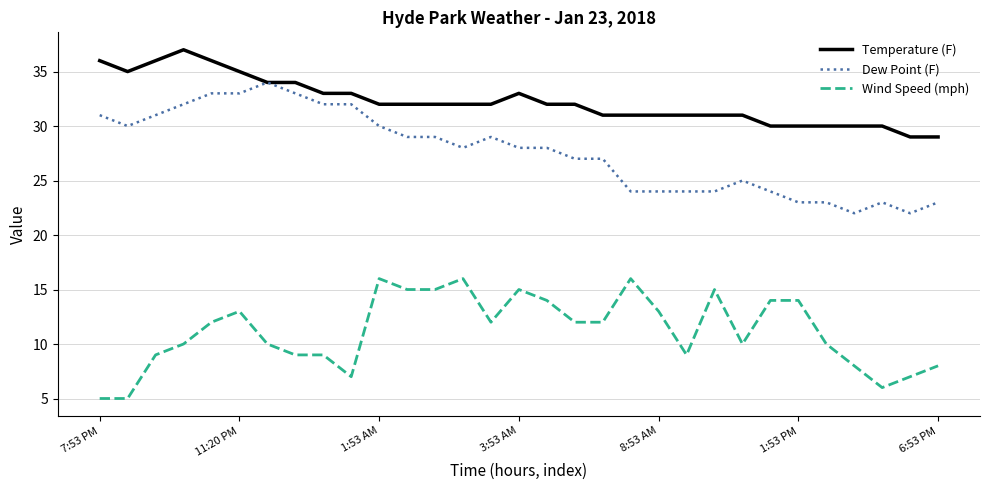

Which series has the widest spread of values?

Dew Point (F)